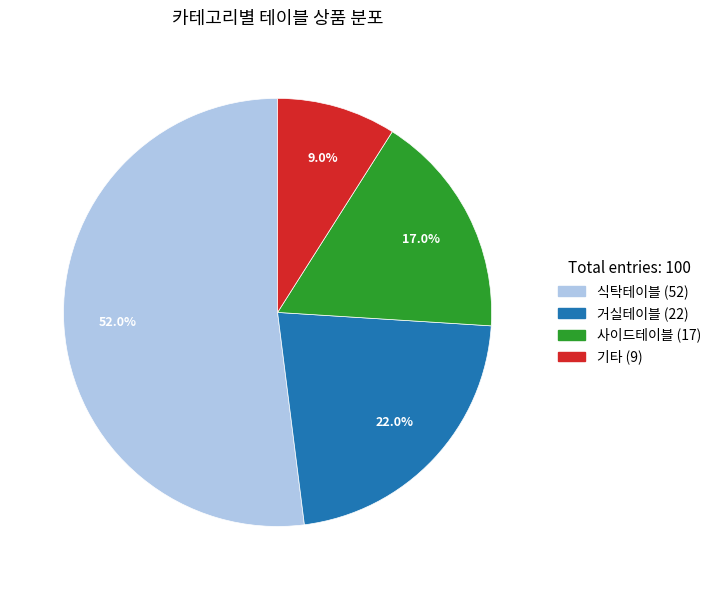

To the nearest percent, what is the difference between the largest and smallest slice percentages?

43%